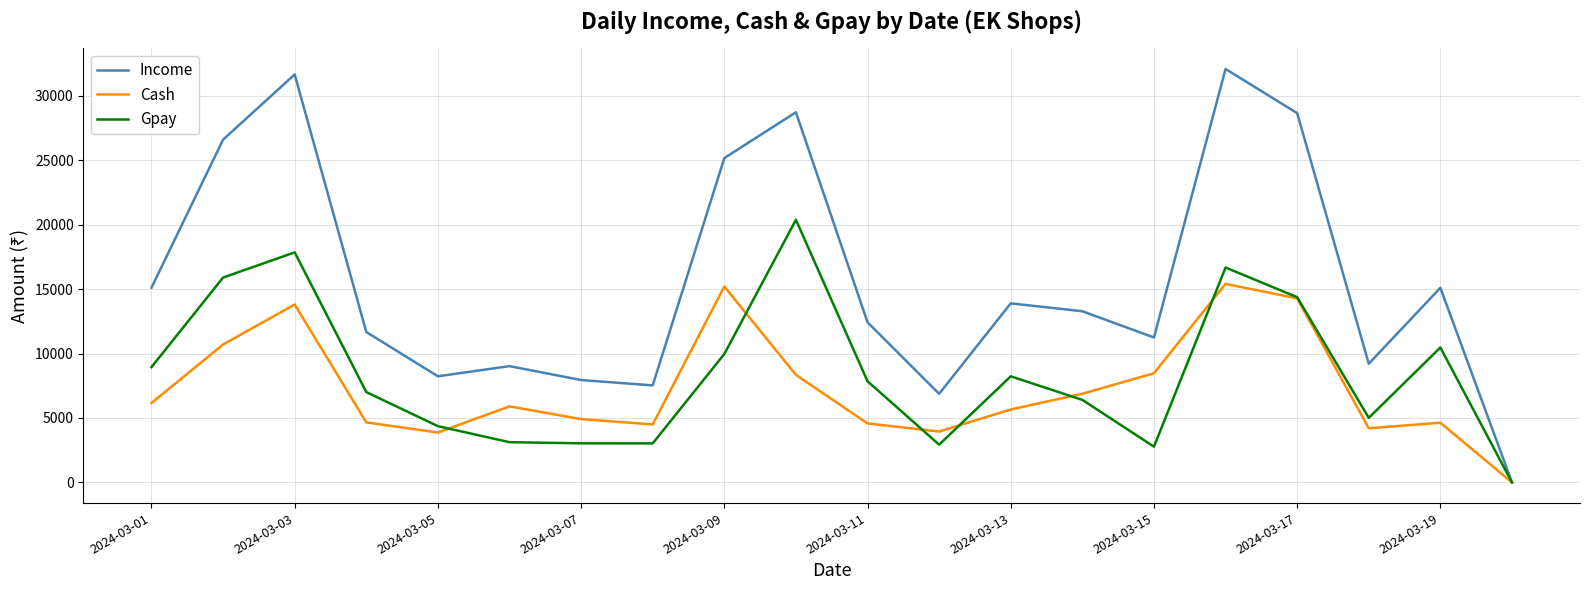

List the series in order of their peak value, highest first.

Income, Gpay, Cash